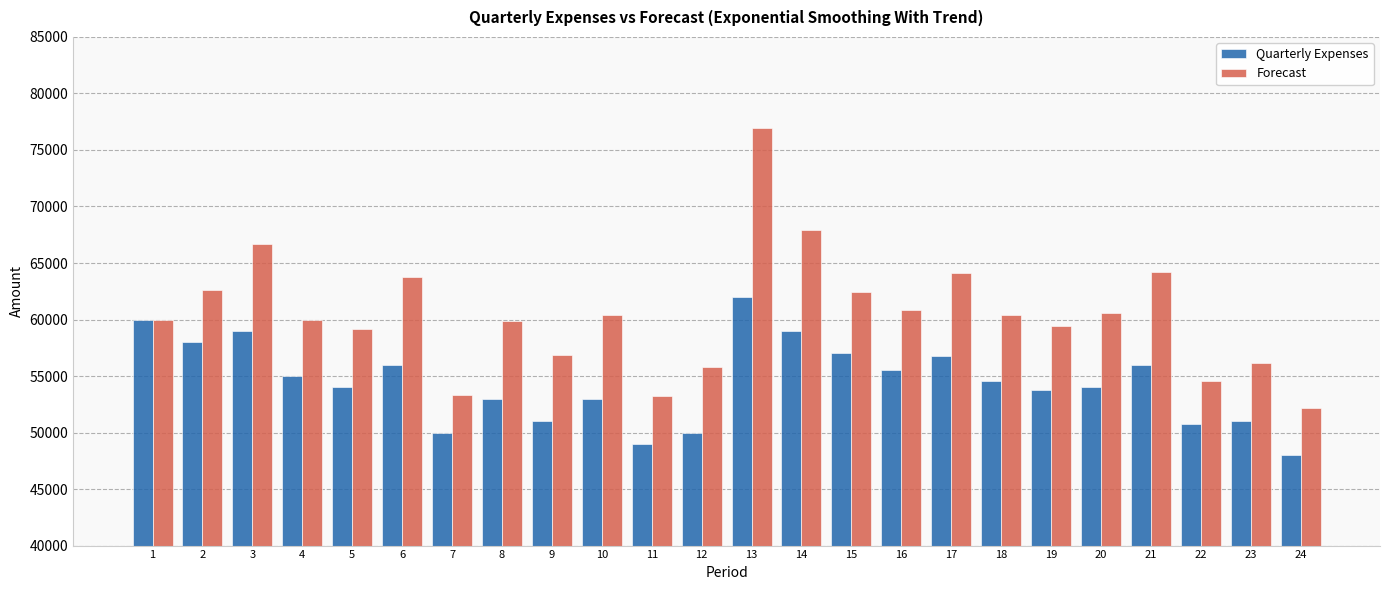

At 21, list the series in order from smallest to largest.

Quarterly Expenses, Forecast